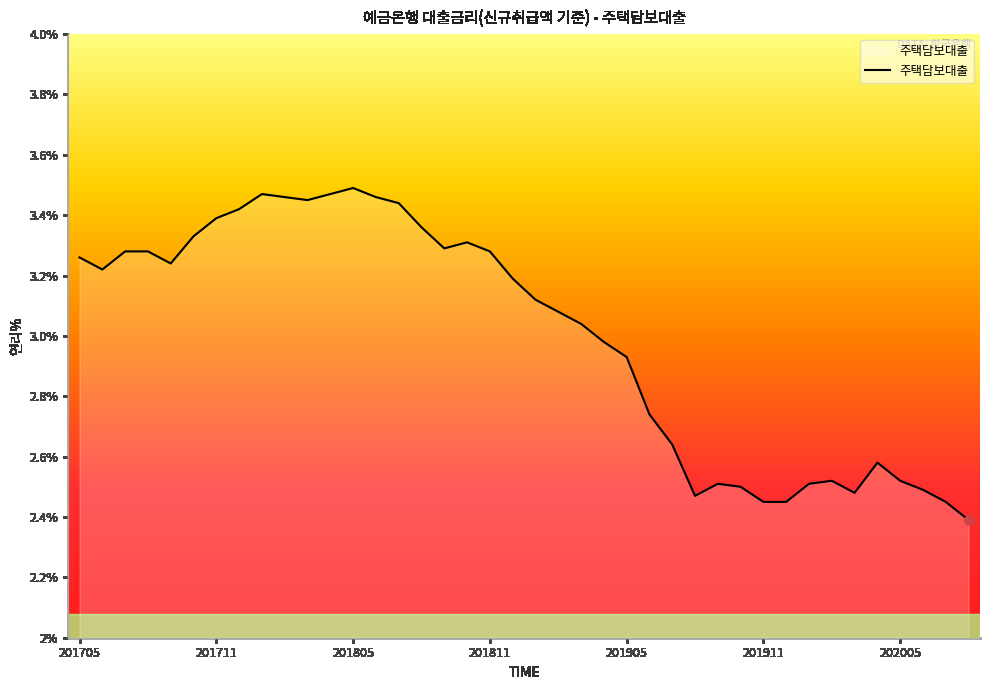

What is the smallest value displayed?

2.4